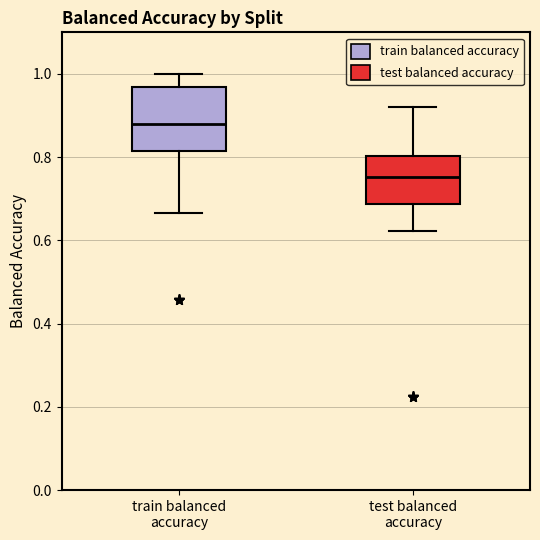

Where does the upper whisker of the box for train balanced accuracy end on the y-axis? The values are not printed on the chart, so give them approximately, as read against the axis.

1.00